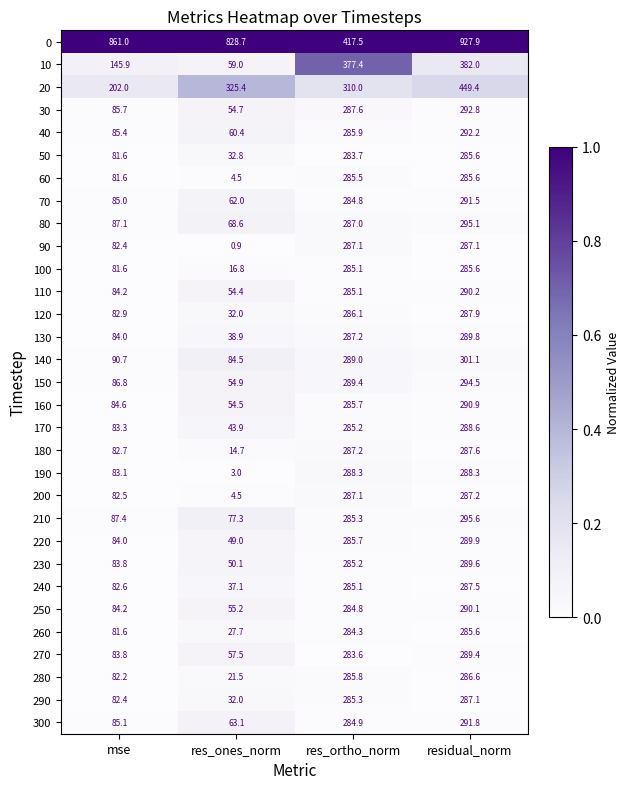

What is the spread (max minus min) of values at mse?

779.4